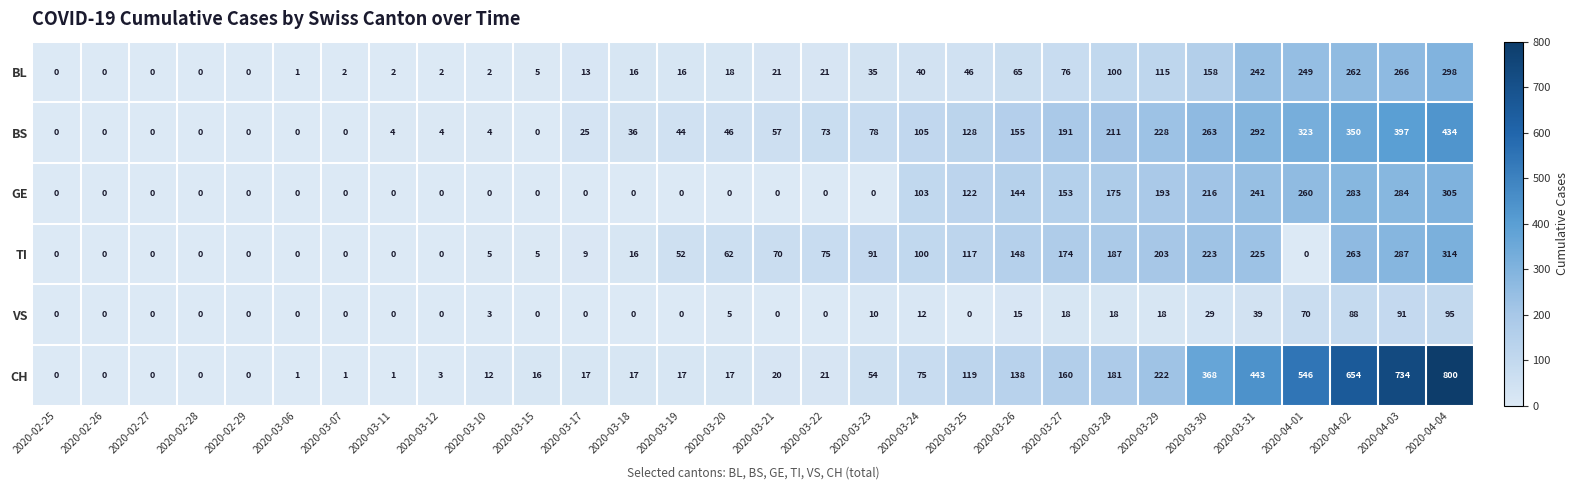

At how many categories does at least one series exceed 259?

6